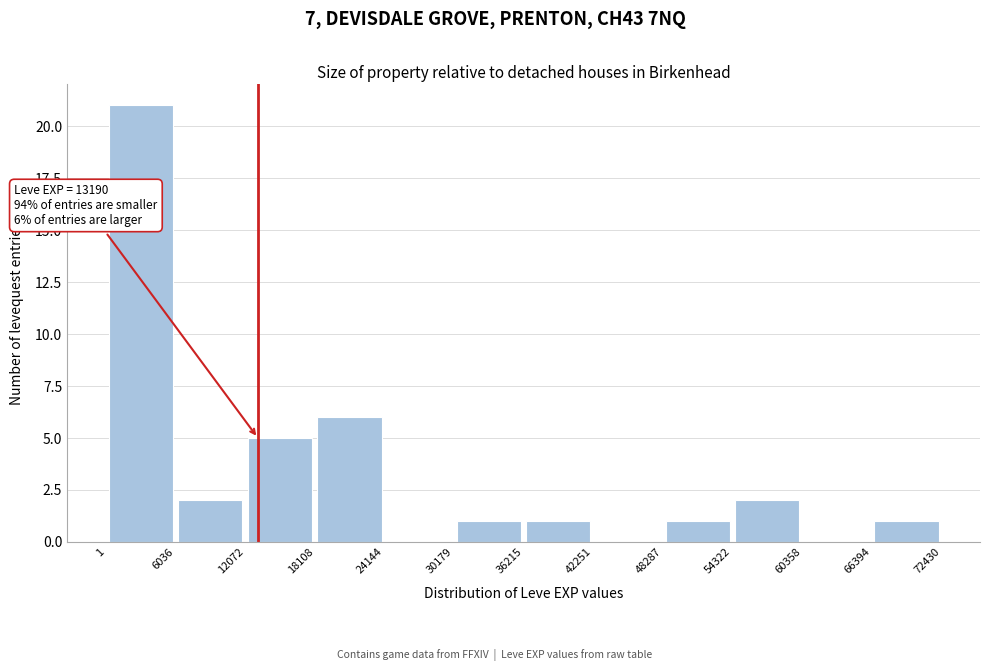

Which range on the x-axis has the tallest bar?

1 to 6036